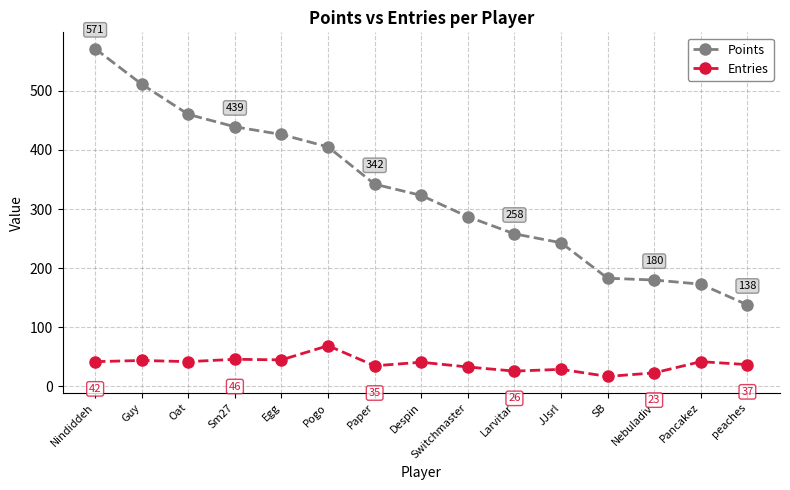

List the series in order of their peak value, highest first.

Points, Entries